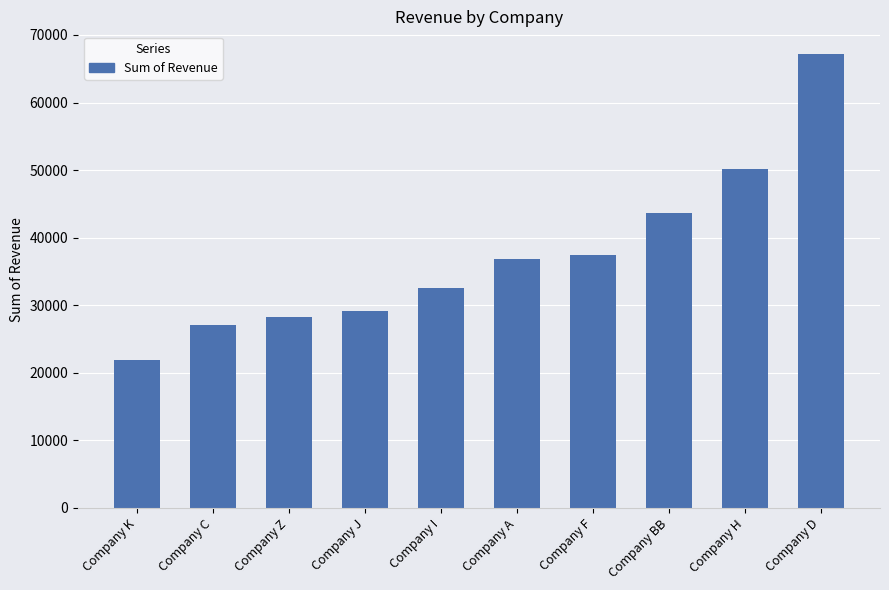

Which category has the lowest value across all series?

Company K